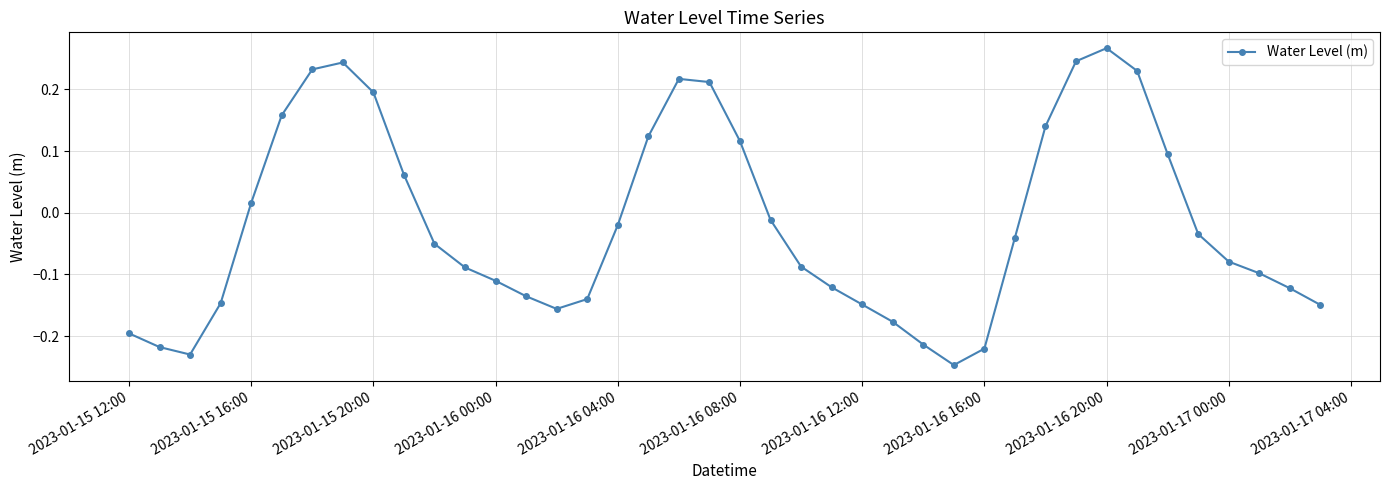

What is the sum of all values?

-0.7